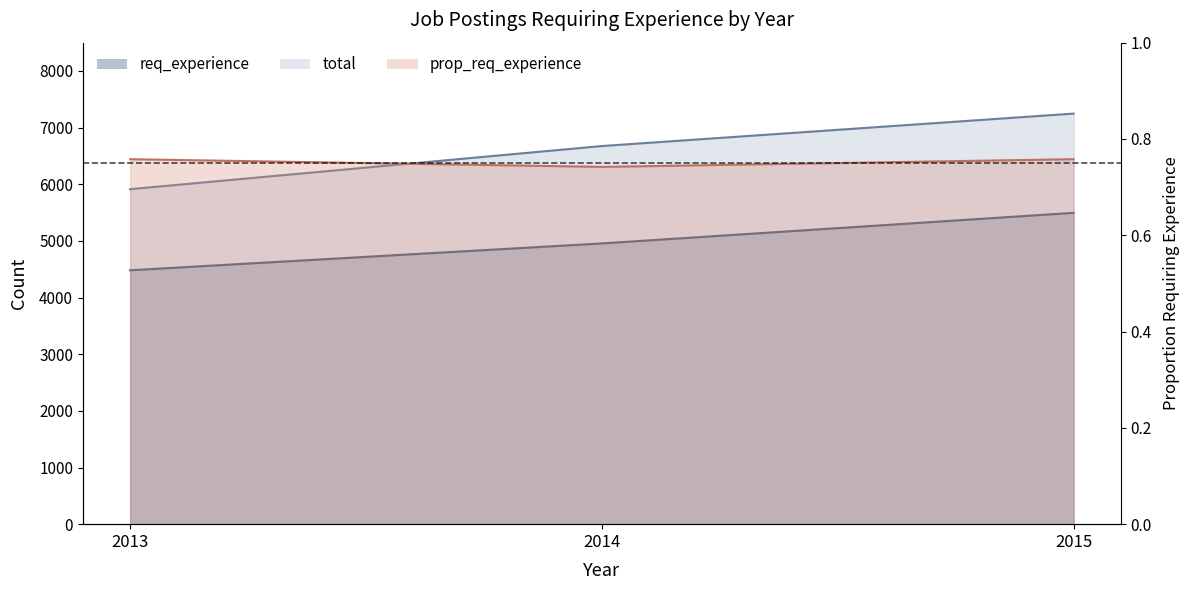

What value does the total series have at 2013?

5914.0